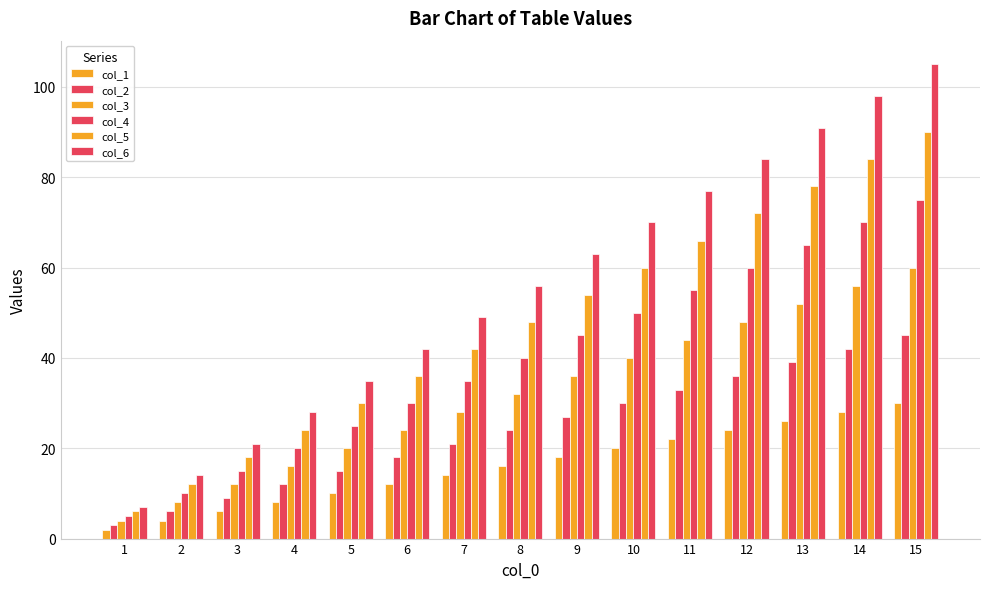

How many data points in col_5 are less than 48?

7